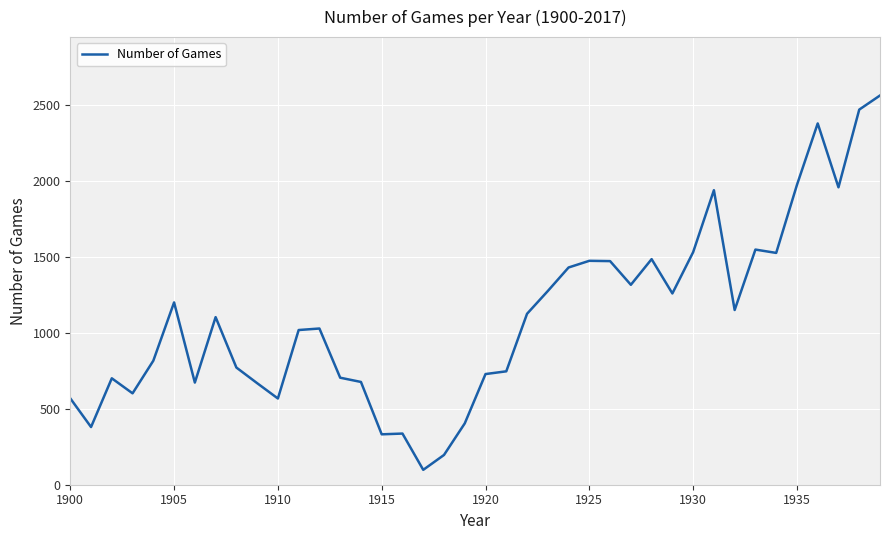

What is the smallest value displayed?

98